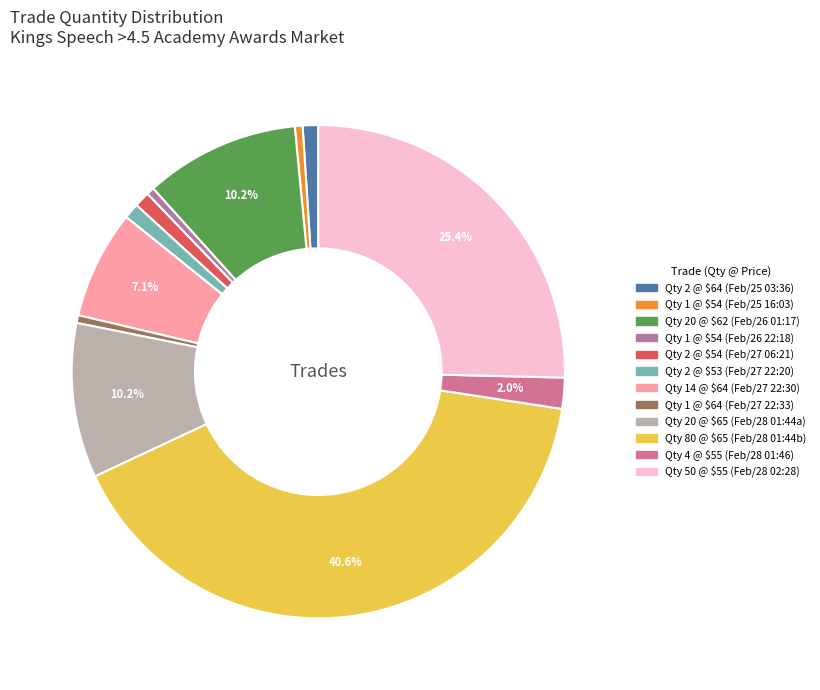

How many segments does this pie chart have?

12